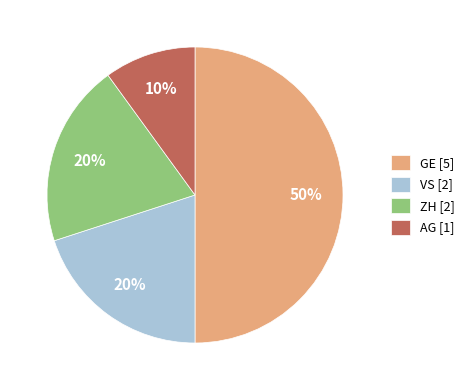

Is it true that ZH [2] is 11% of the pie?

False